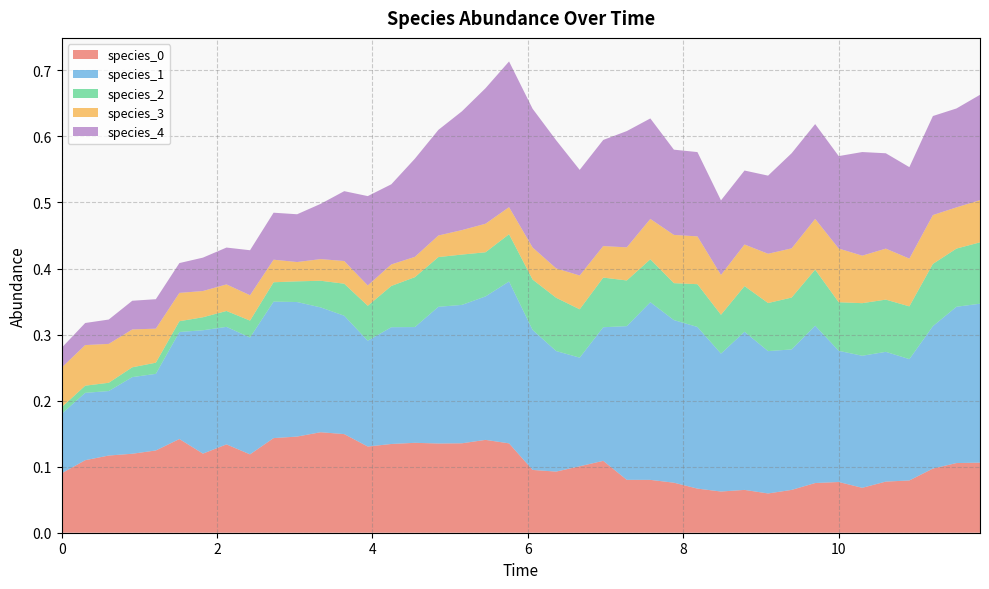

Reading left to right, list all the values displayed in this chart.

species_0: 0.1	0.1	0.1	0.1	0.1	0.1	0.1	0.1	0.1	0.1	0.1	0.2	0.1	0.1	0.1	0.1	0.1	0.1	0.1	0.1	0.1	0.1	0.1	0.1	0.1	0.1	0.1	0.1	0.1	0.1	0.1	0.1	0.1	0.1	0.1	0.1	0.1	0.1	0.1	0.1
species_1: 0.1	0.1	0.1	0.1	0.1	0.2	0.2	0.2	0.2	0.2	0.2	0.2	0.2	0.2	0.2	0.2	0.2	0.2	0.2	0.2	0.2	0.2	0.2	0.2	0.2	0.3	0.2	0.2	0.2	0.2	0.2	0.2	0.2	0.2	0.2	0.2	0.2	0.2	0.2	0.2
species_2: 0.0	0.0	0.0	0.0	0.0	0.0	0.0	0.0	0.0	0.0	0.0	0.0	0.0	0.1	0.1	0.1	0.1	0.1	0.1	0.1	0.1	0.1	0.1	0.1	0.1	0.1	0.1	0.1	0.1	0.1	0.1	0.1	0.1	0.1	0.1	0.1	0.1	0.1	0.1	0.1
species_3: 0.1	0.1	0.1	0.1	0.1	0.0	0.0	0.0	0.0	0.0	0.0	0.0	0.0	0.0	0.0	0.0	0.0	0.0	0.0	0.0	0.0	0.0	0.1	0.0	0.1	0.1	0.1	0.1	0.1	0.1	0.1	0.1	0.1	0.1	0.1	0.1	0.1	0.1	0.1	0.1
species_4: 0.0	0.0	0.0	0.0	0.0	0.0	0.1	0.1	0.1	0.1	0.1	0.1	0.1	0.1	0.1	0.1	0.2	0.2	0.2	0.2	0.2	0.2	0.2	0.2	0.2	0.2	0.1	0.1	0.1	0.1	0.1	0.1	0.1	0.1	0.2	0.1	0.1	0.1	0.1	0.2